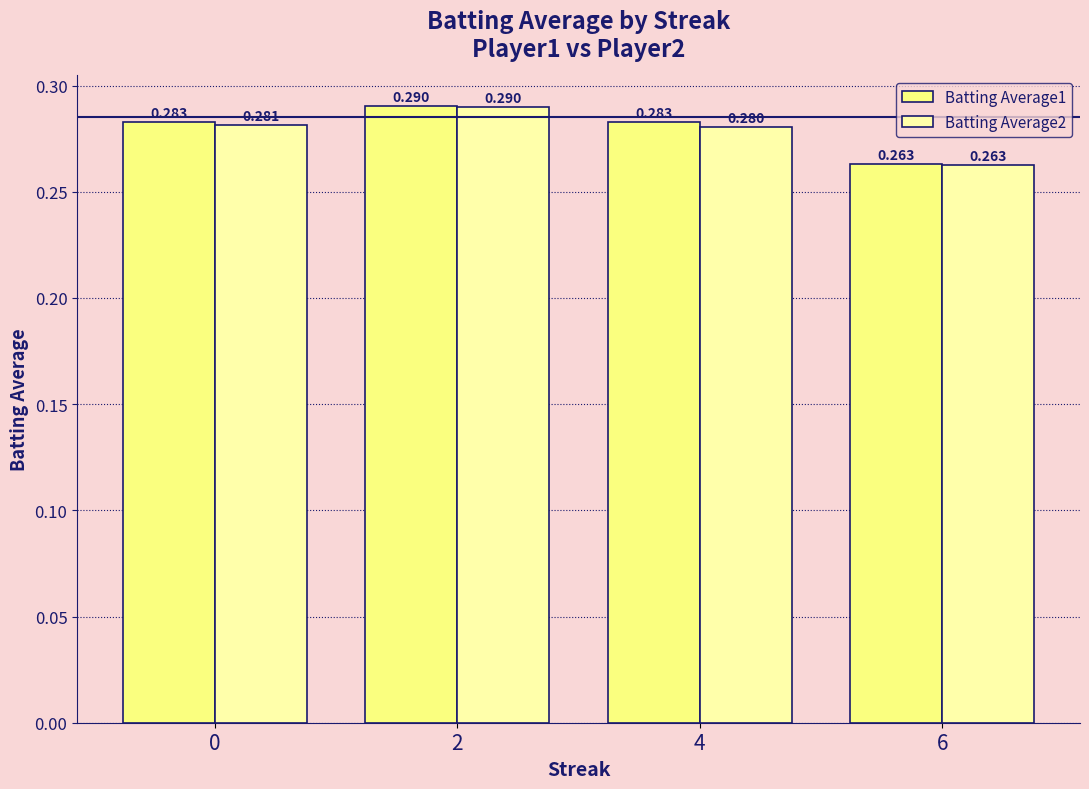

How many Batting Average1 values are between 0 and 1?

4